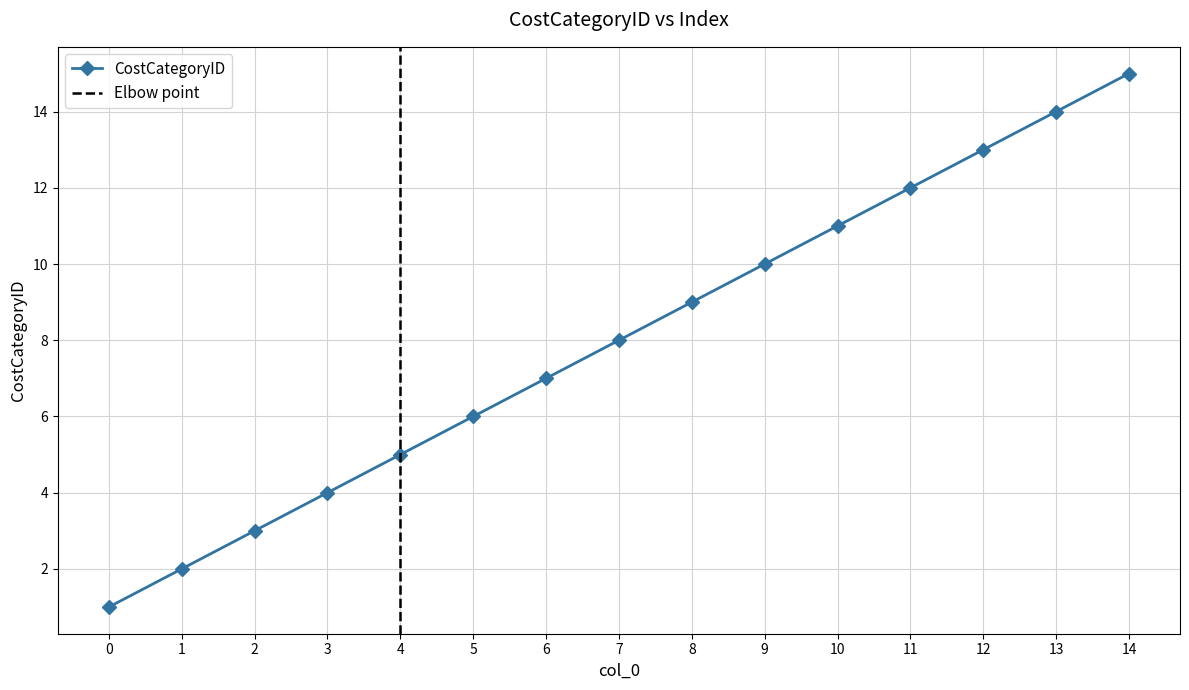

How many lines are shown in the chart?

1